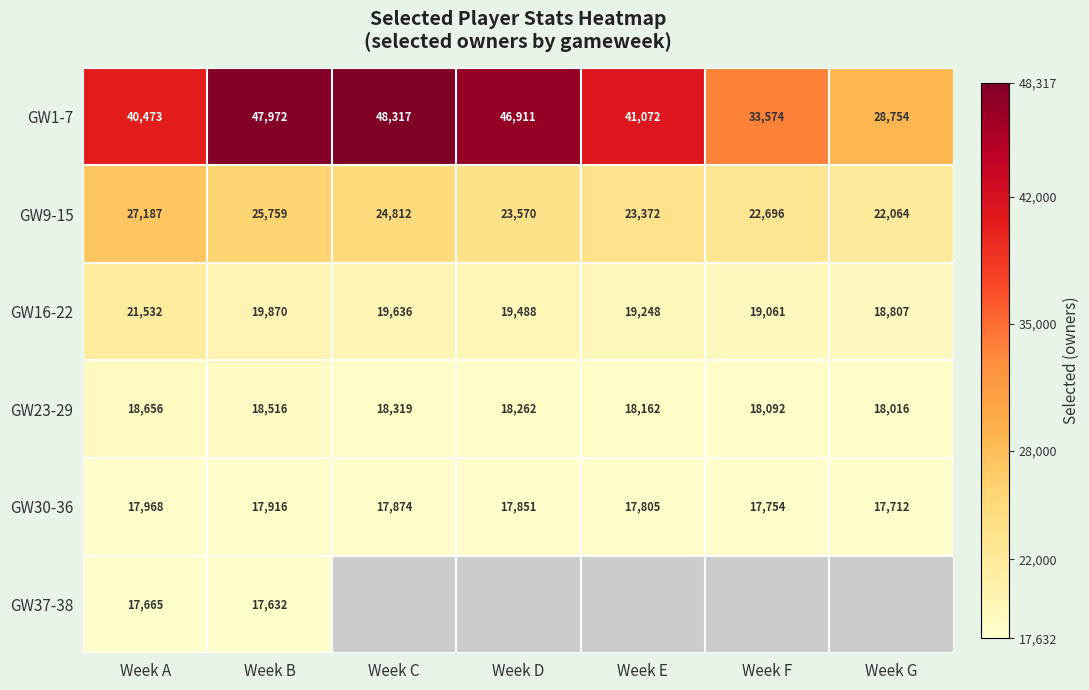

What is the sum of all GW23-29 values?

128023